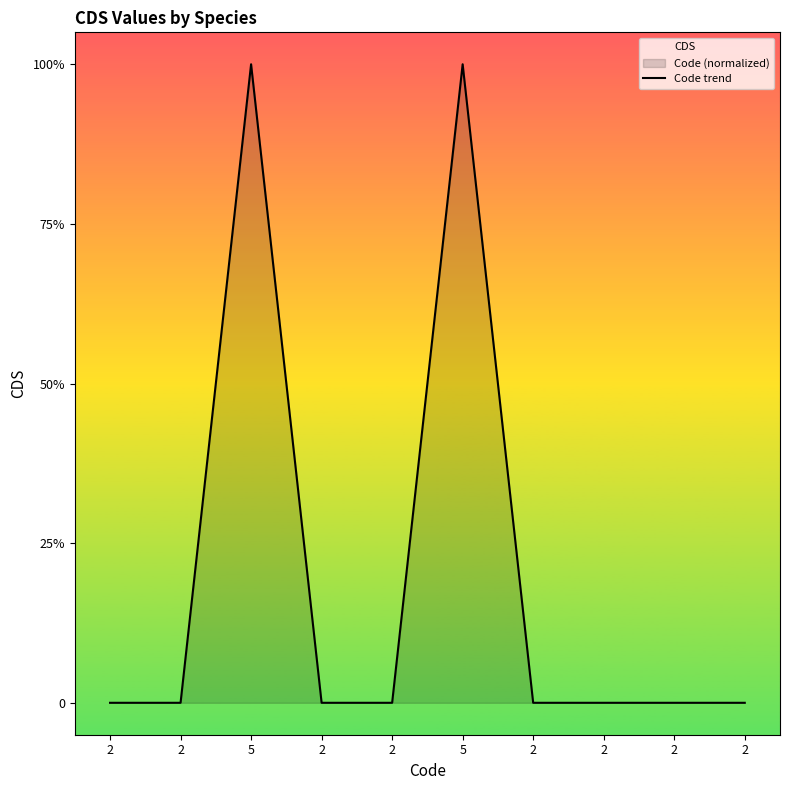

Between 2 and 2, which is larger?

2